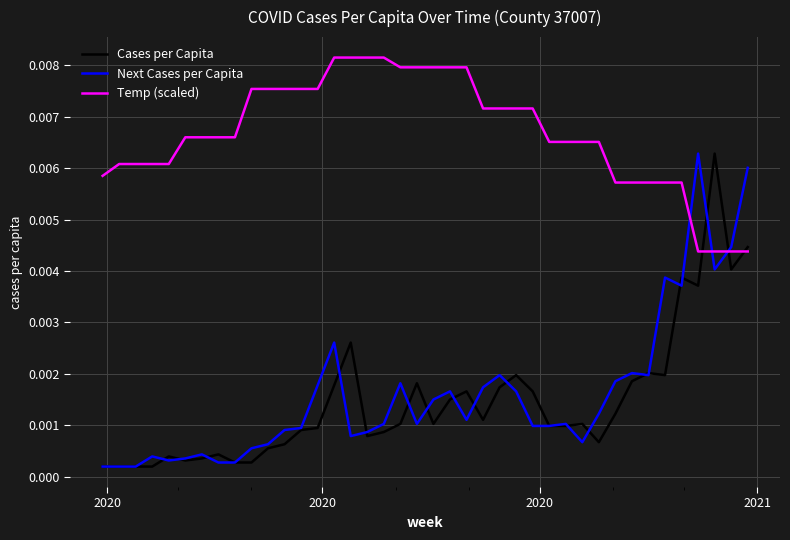

How many times do Next Cases per Capita and Temp (scaled) cross each other?

3